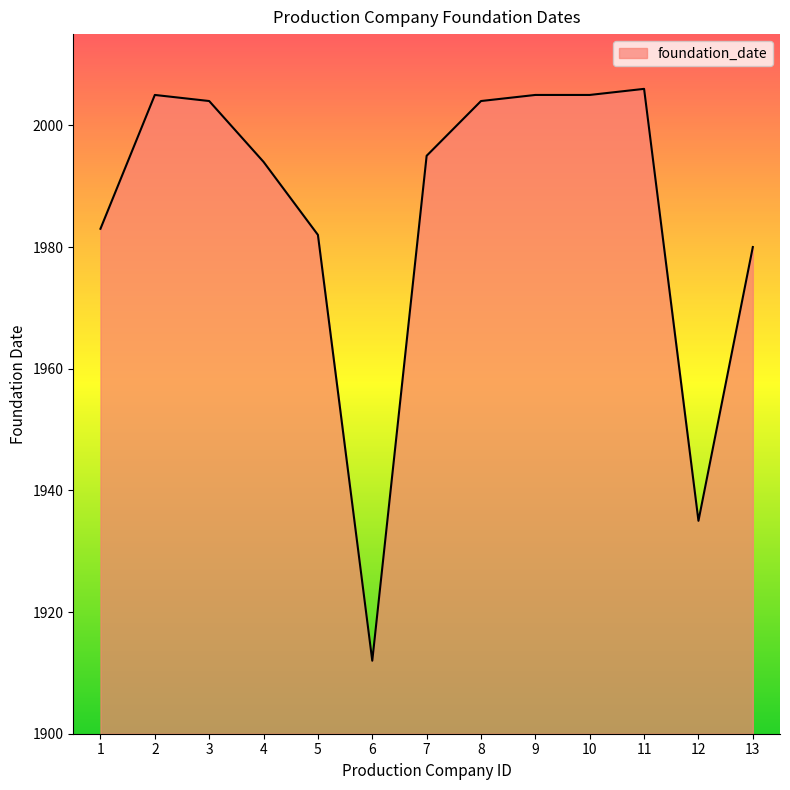

Where is the first local maximum?

2